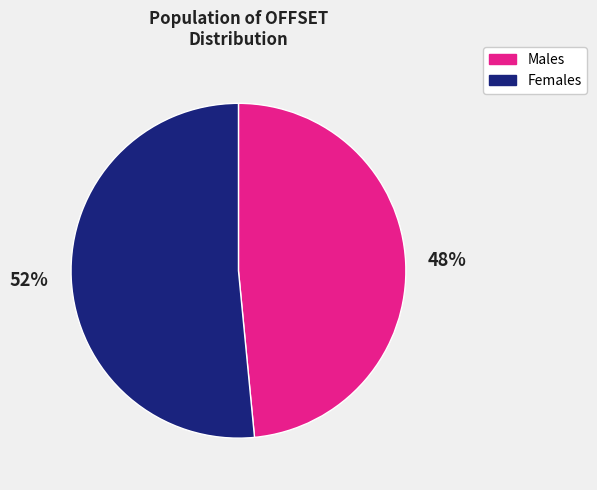

Does any single category account for the majority?

Yes